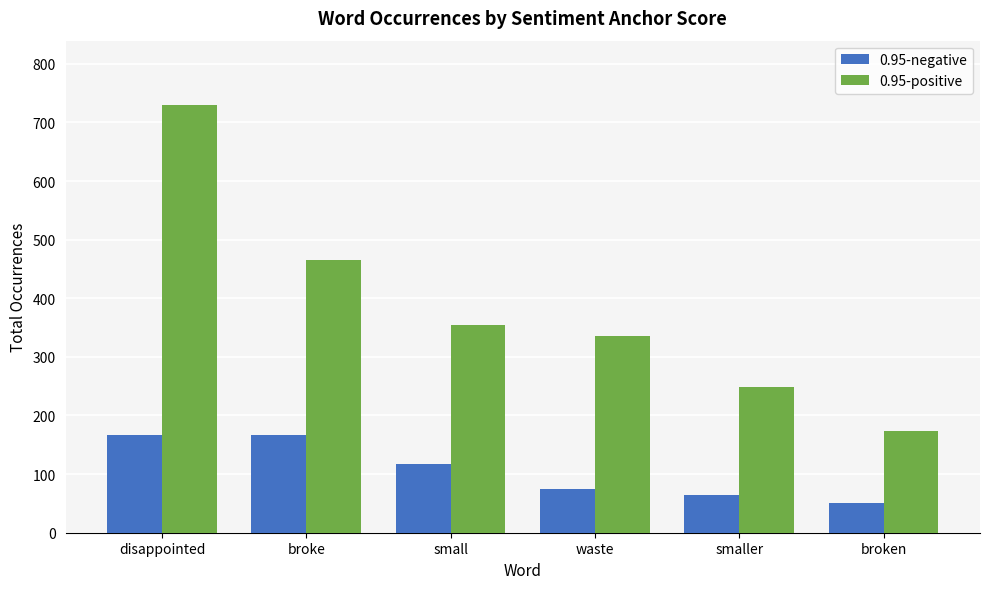

Rank the categories by 0.95-positive value from highest to lowest.

disappointed, broke, small, waste, smaller, broken